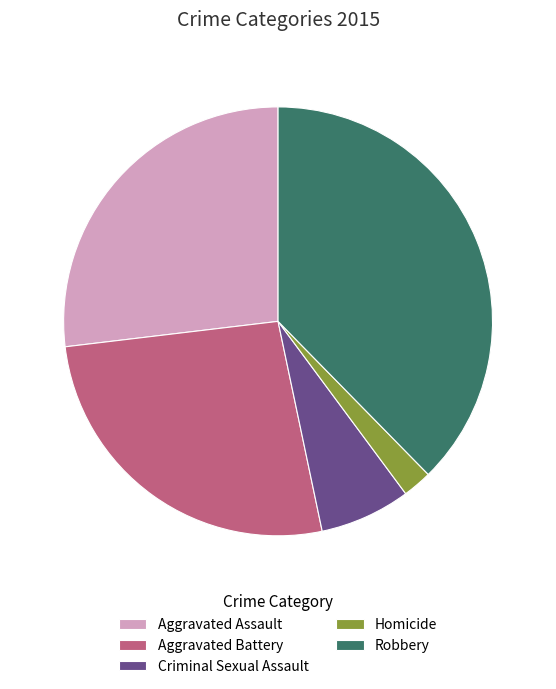

Is it true that Criminal Sexual Assault is 19% of the pie?

False